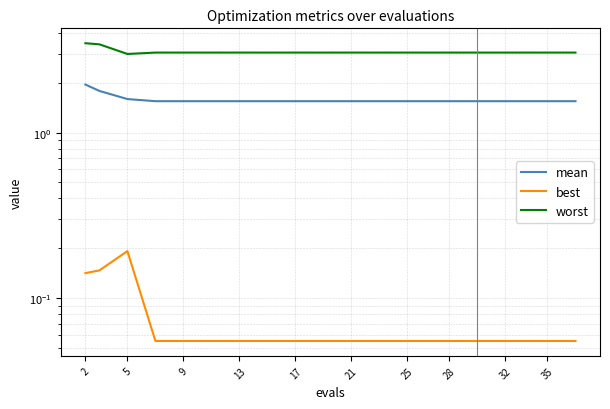

How many lines are shown in the chart?

3